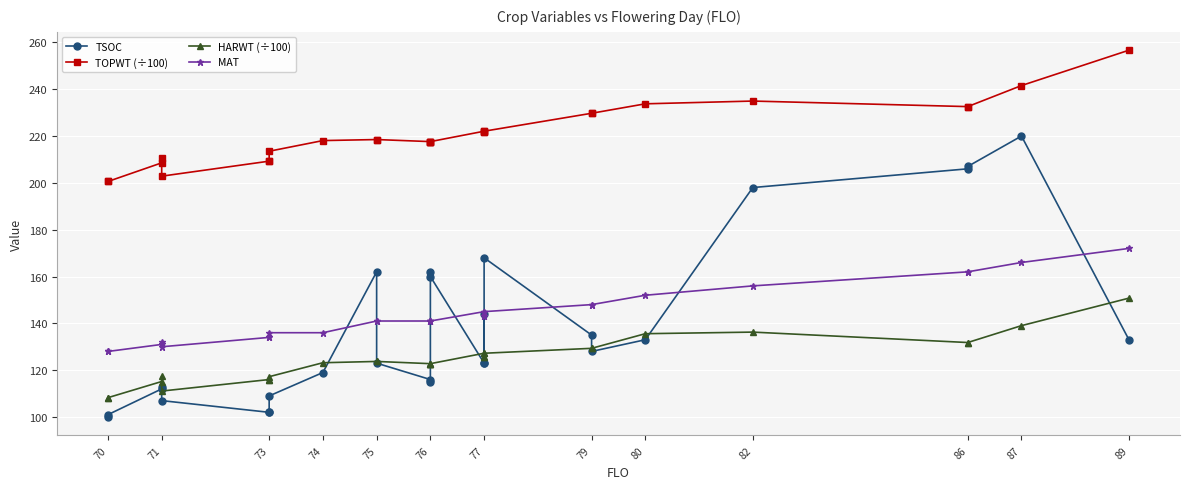

How many data points does each series have?

27